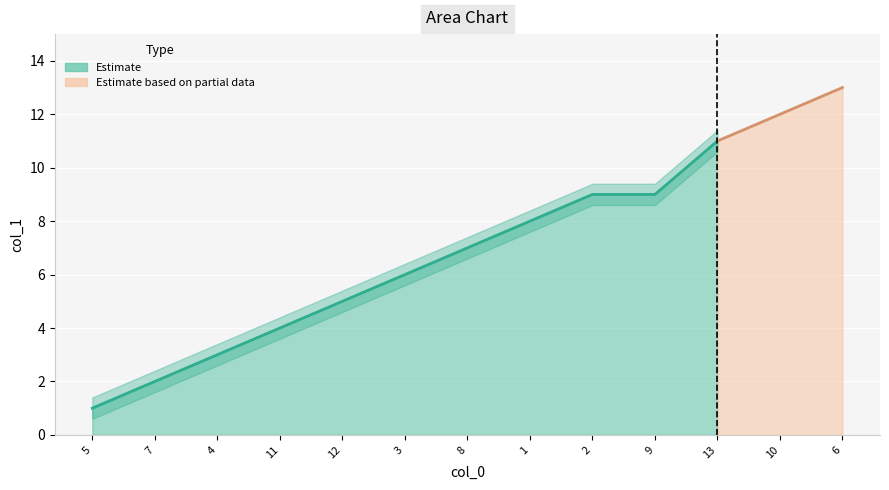

What is the label of the 12th point from the left?

10